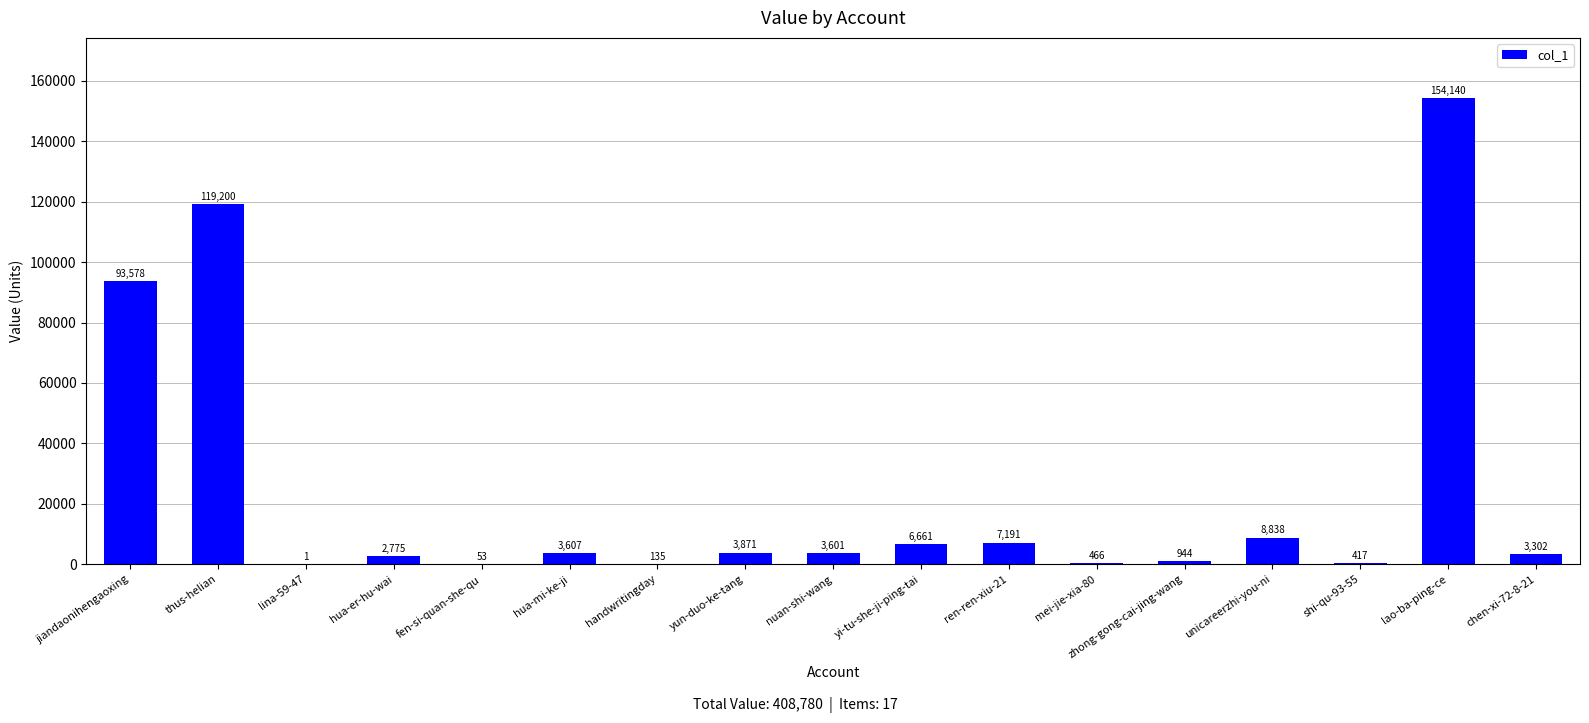

Read the value at jiandaonihengaoxing.

93578